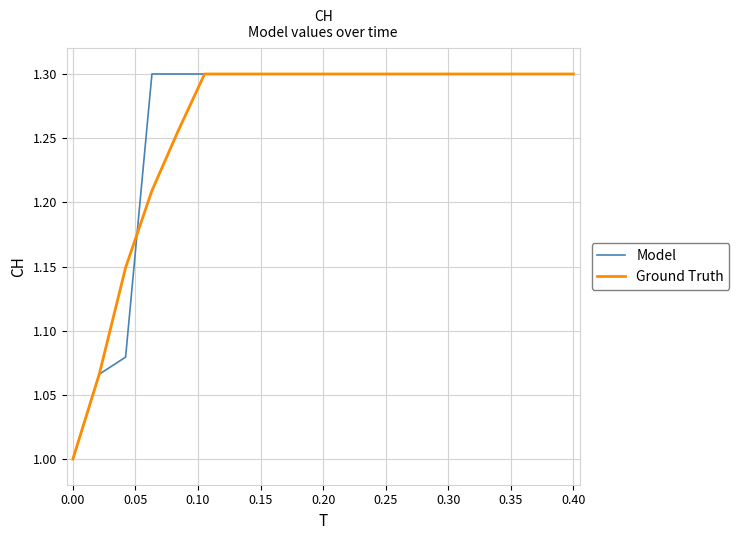

Which series has the largest total across all categories?

Model